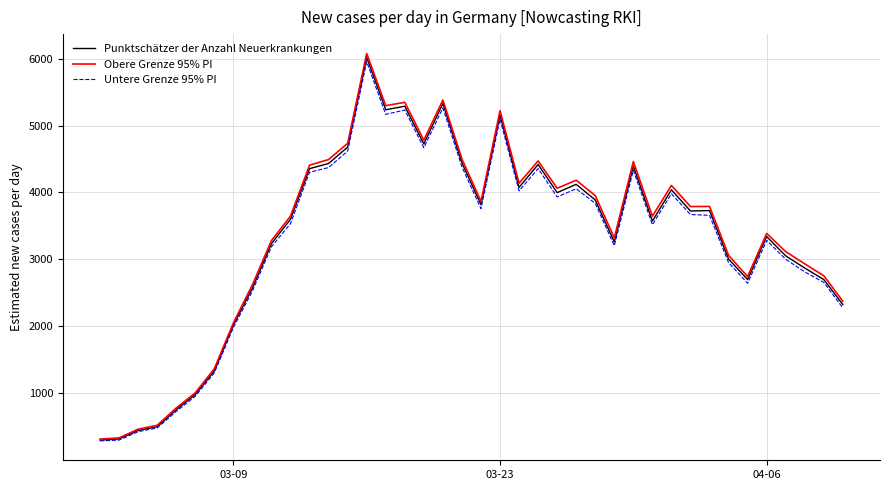

What is the minimum value for Untere Grenze 95% PI?

292